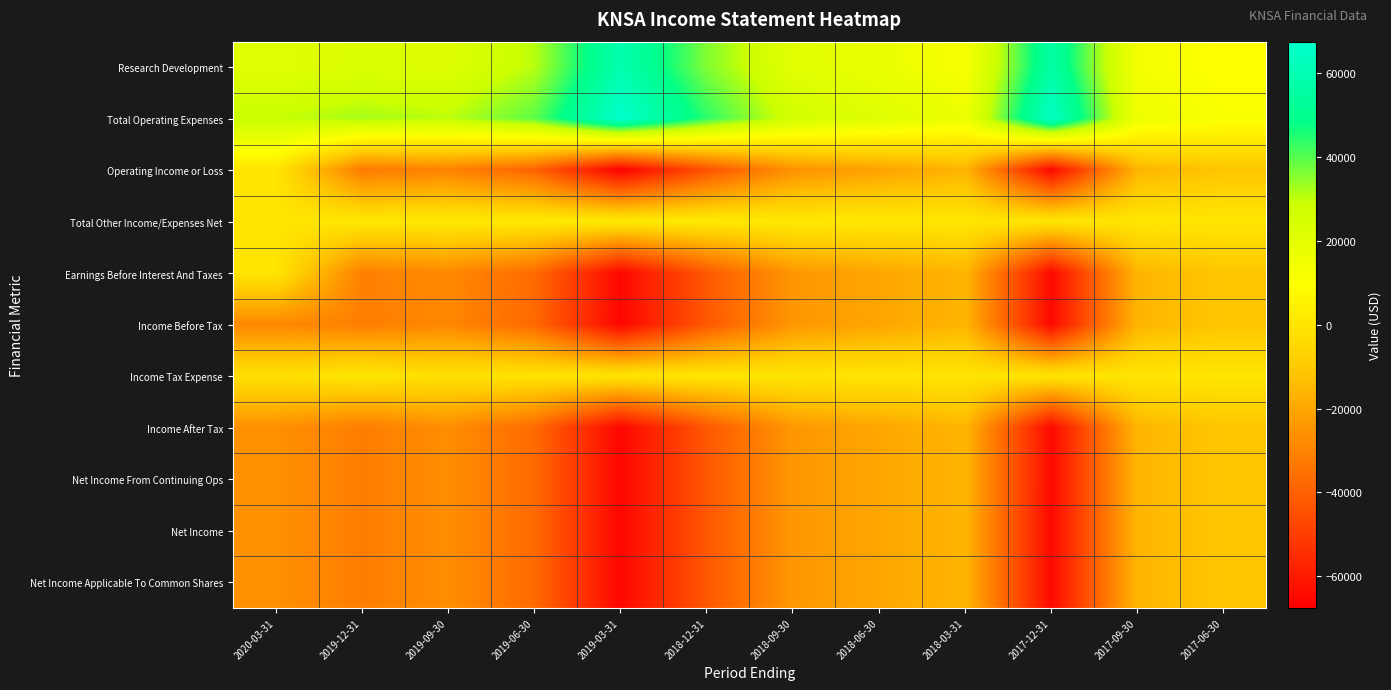

Which series has the largest total across all categories?

Total Operating Expenses